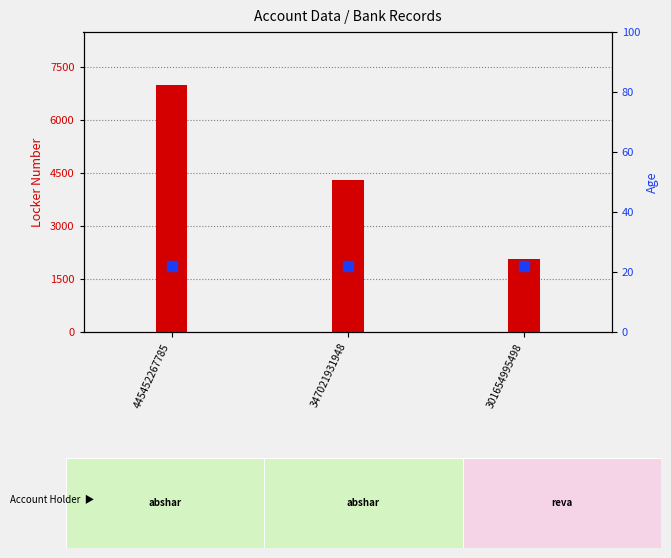

What is the highest value of the Locker Number series?

6988